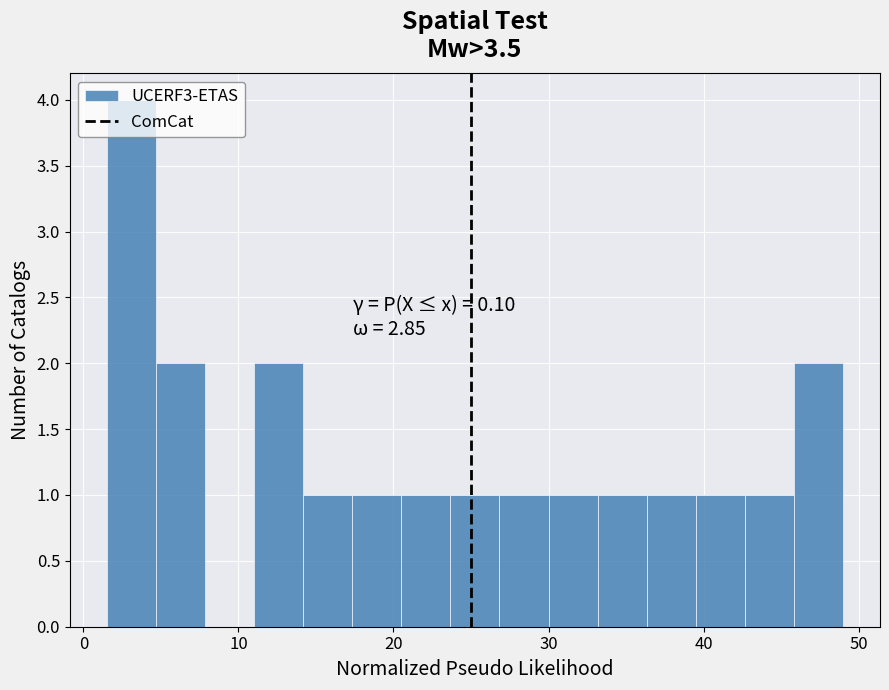

Around what value on the x-axis is the tallest bar? Give the approximate position of its centre, as read against the axis.

3